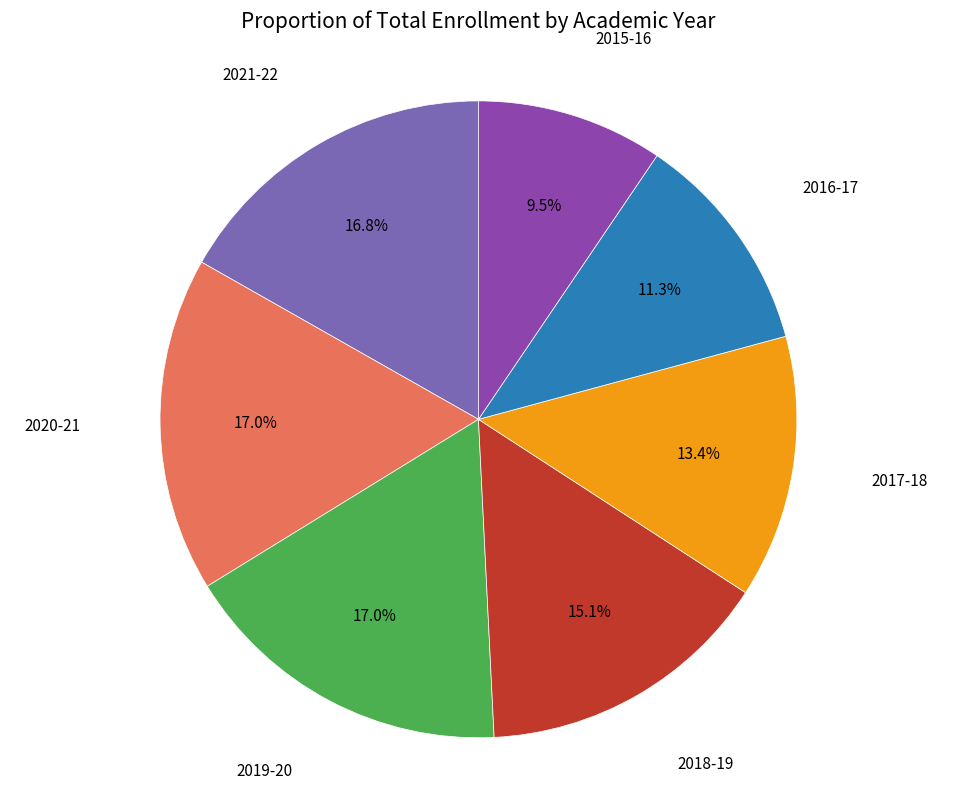

Approximately how many times larger is the value at 2018-19 compared to 2019-20?

0.9